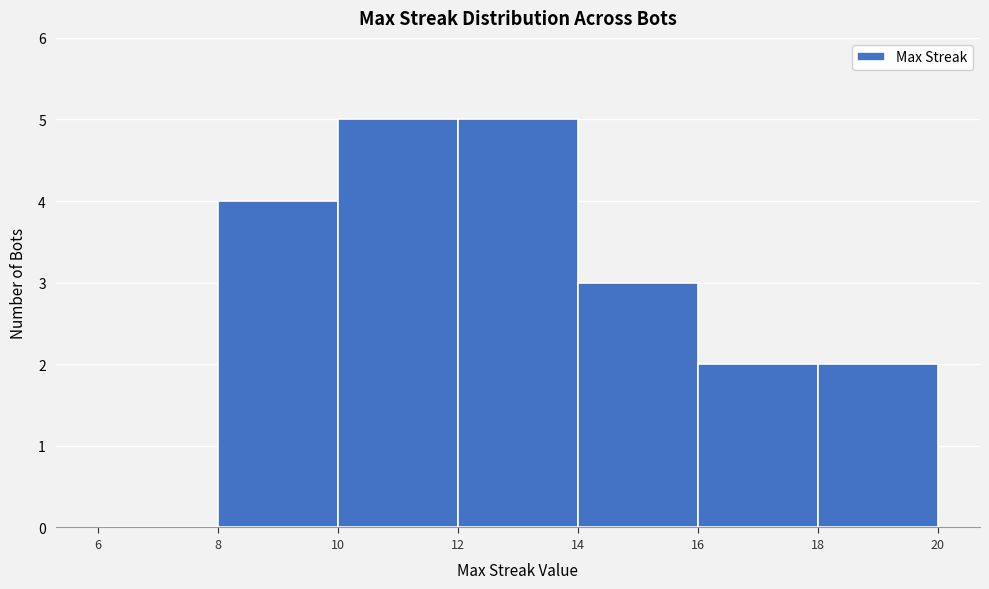

Reading left to right, transcribe this chart: for each bar, give the range it covers on the x-axis and its height. The values are not printed on the chart, so give them approximately, as read against the axis.

6 to 8: 0
8 to 10: 4
10 to 12: 5
12 to 14: 5
14 to 16: 3
16 to 18: 2
18 to 20: 2